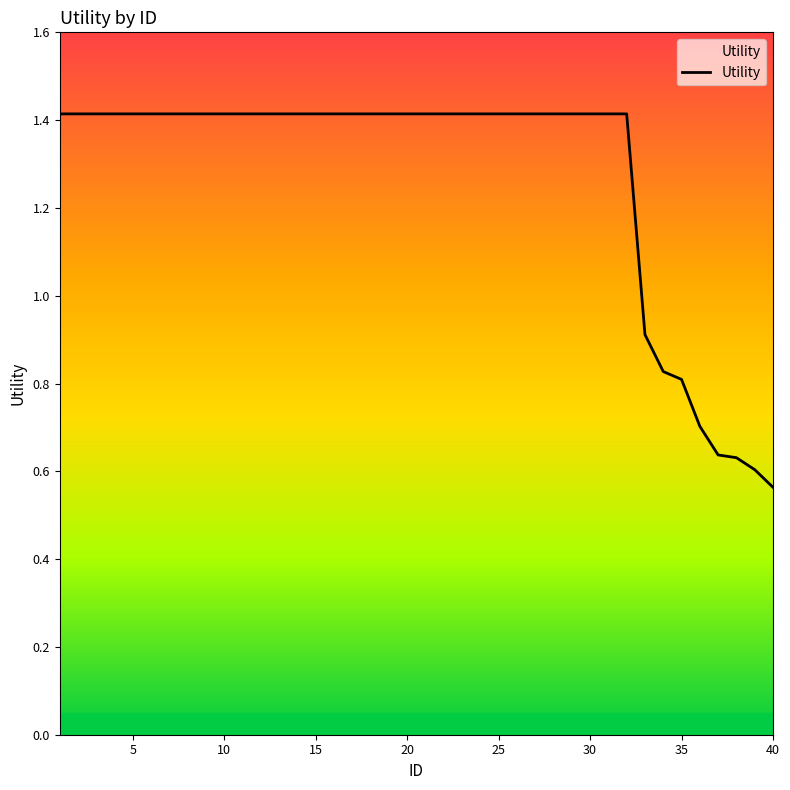

What is the difference between the maximum and minimum values?

0.9